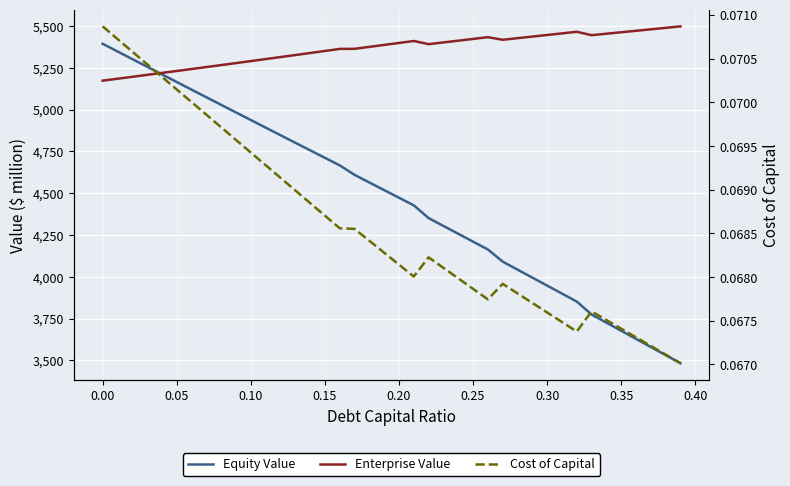

Which series has the widest spread of values?

Equity Value